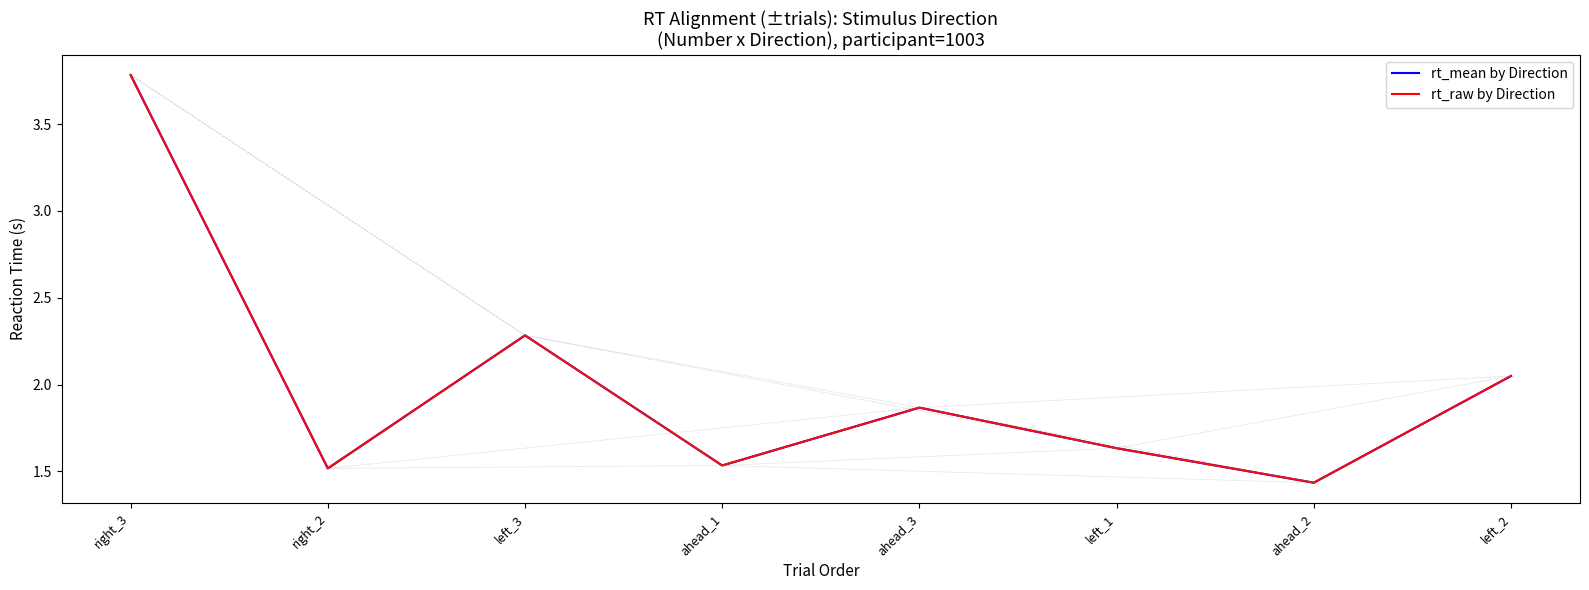

Rank the series at ahead_2 from highest to lowest value.

rt_raw by Direction, rt_mean by Direction